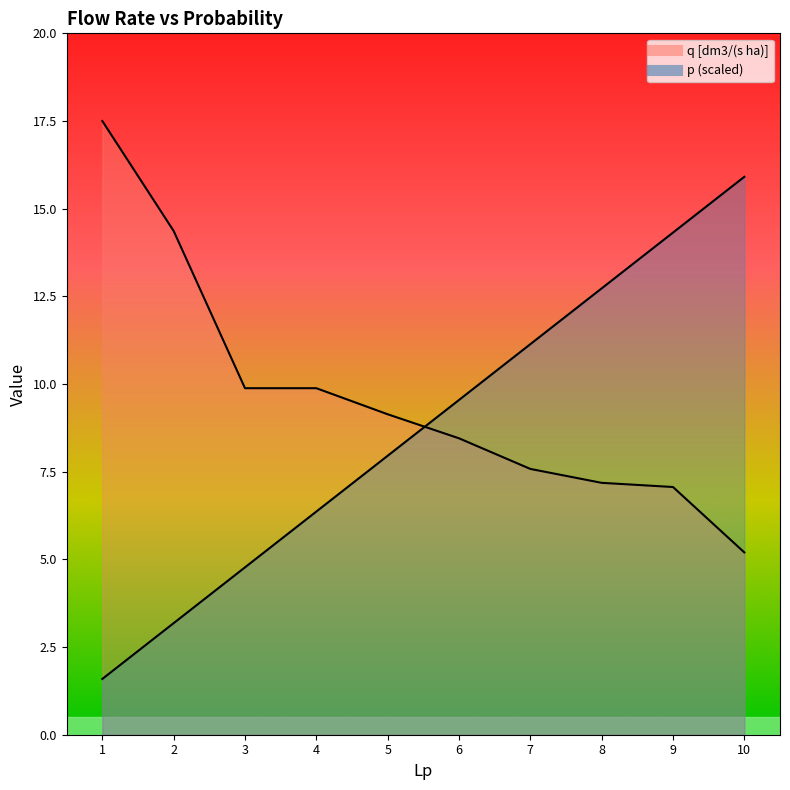

Is it true that p equals 0.7 at 1?

False